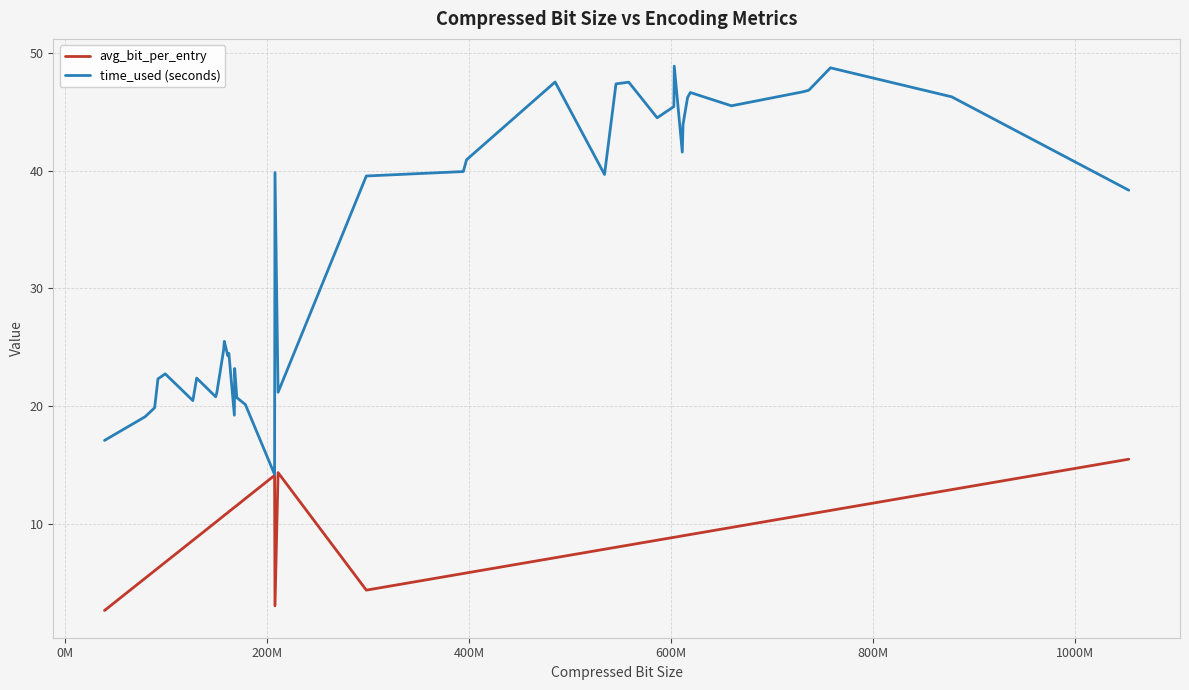

Rank the series by their average value, from lowest to highest.

avg_bit_per_entry, time_used (seconds)